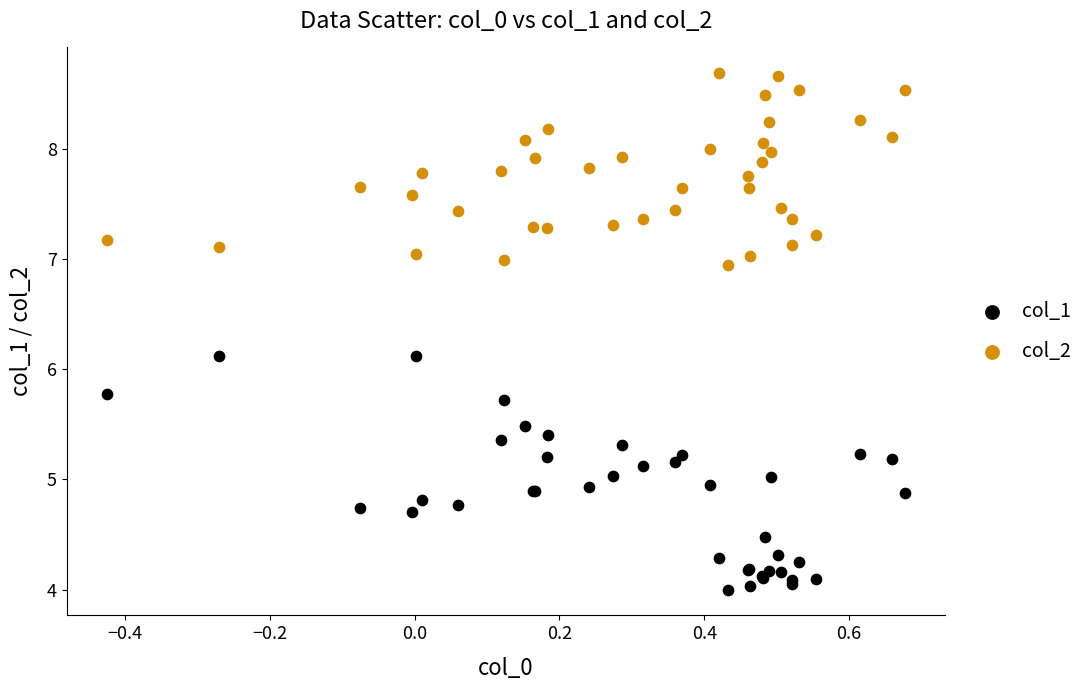

Which series contains the lowest Y value?

col_1